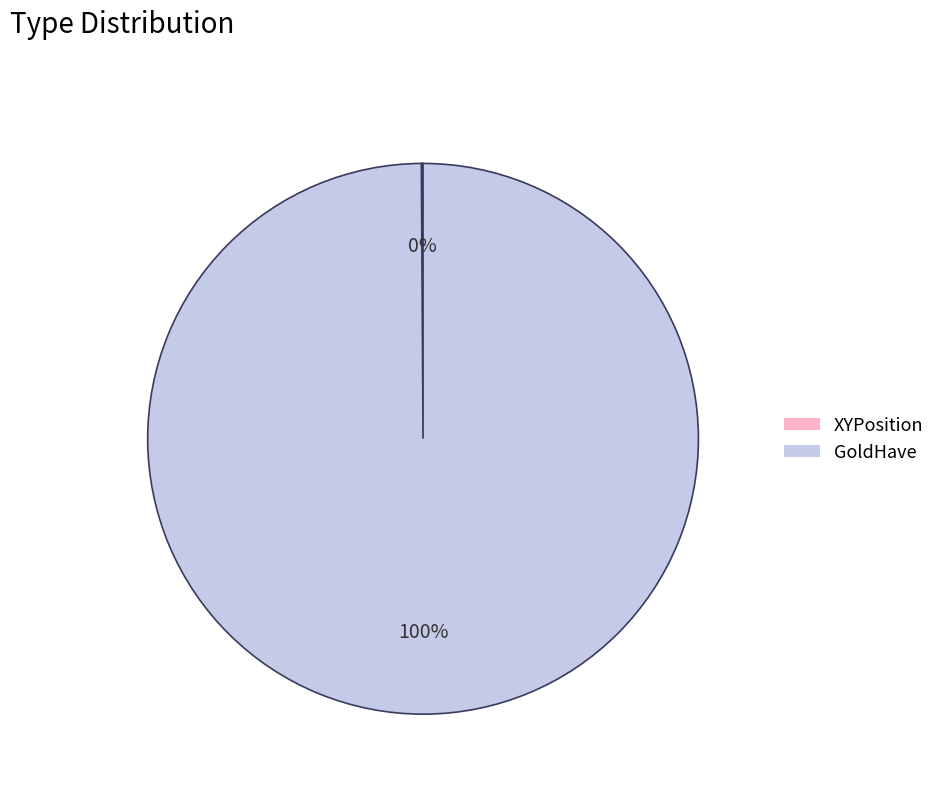

To the nearest percent, what is the average slice percentage?

50%